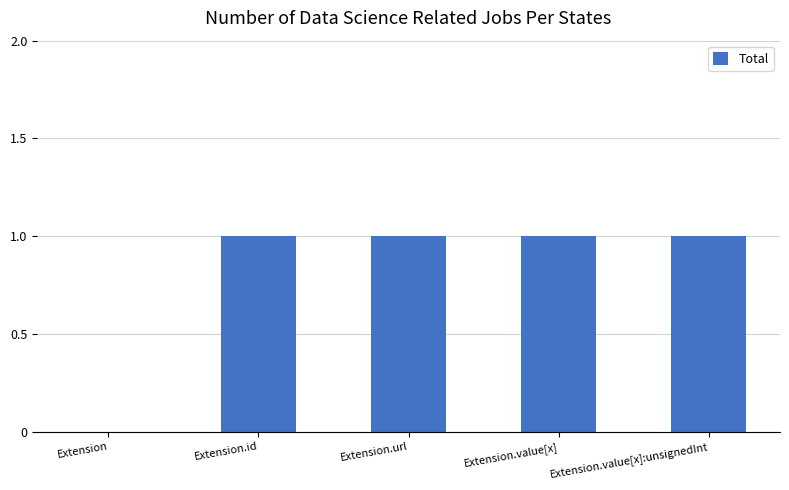

What is the sum of all values?

4